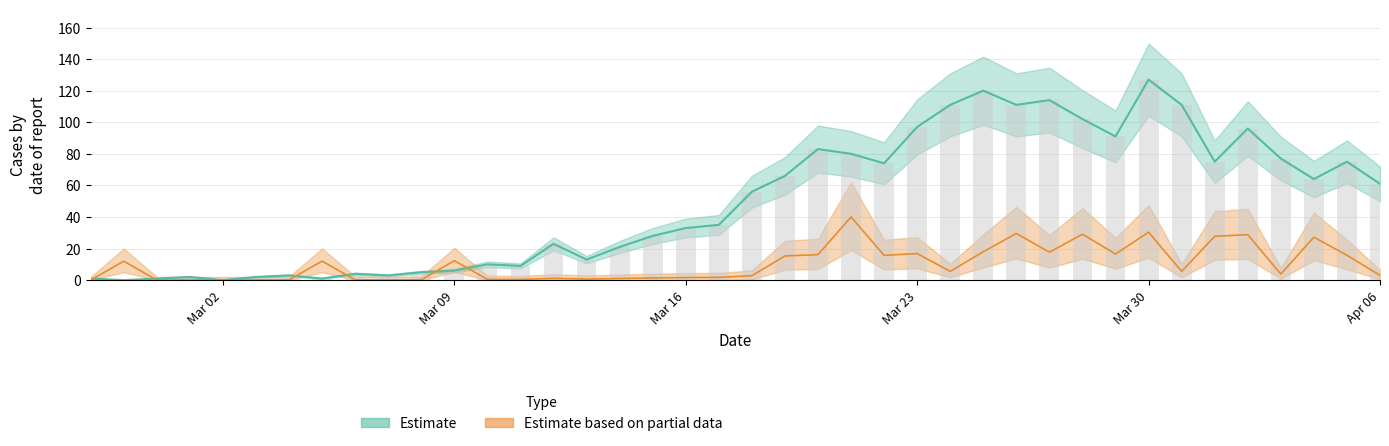

What is the label of the 2nd bar from the right?

2020-04-05